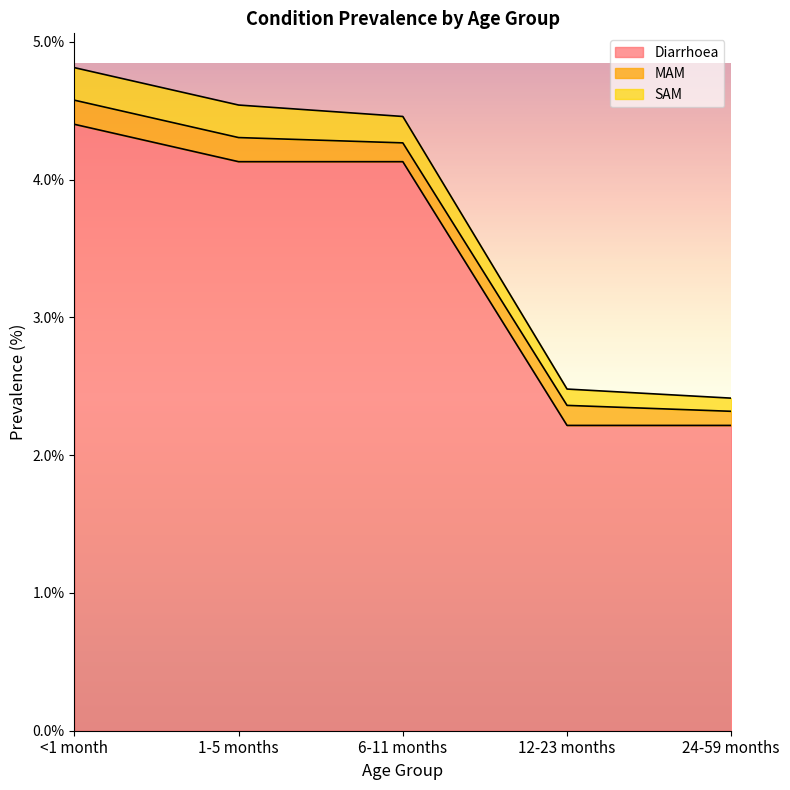

True or false: MAM and Diarrhoea cross at least once.

False